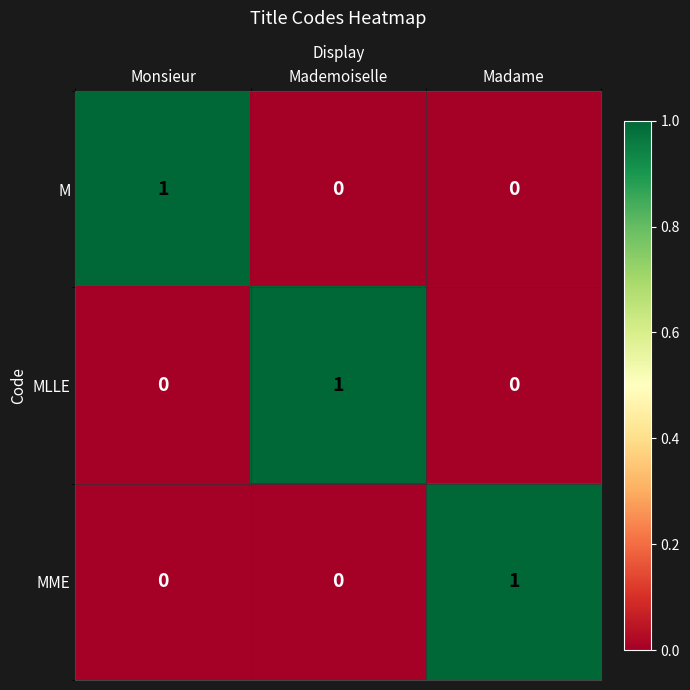

Reading left to right, transcribe all the data shown in this chart.

M: Monsieur=1	Mademoiselle=0	Madame=0
MLLE: Monsieur=0	Mademoiselle=1	Madame=0
MME: Monsieur=0	Mademoiselle=0	Madame=1